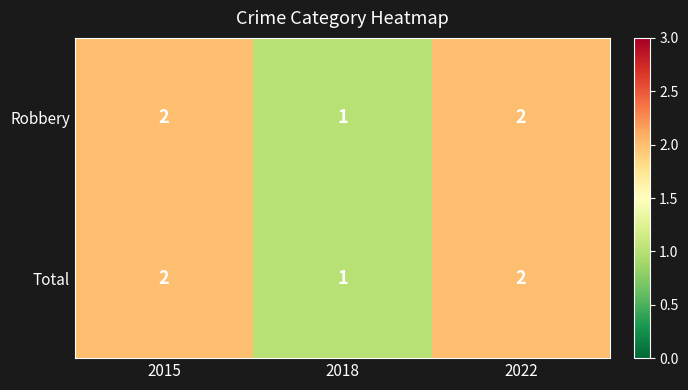

What is the maximum value shown in the chart?

2